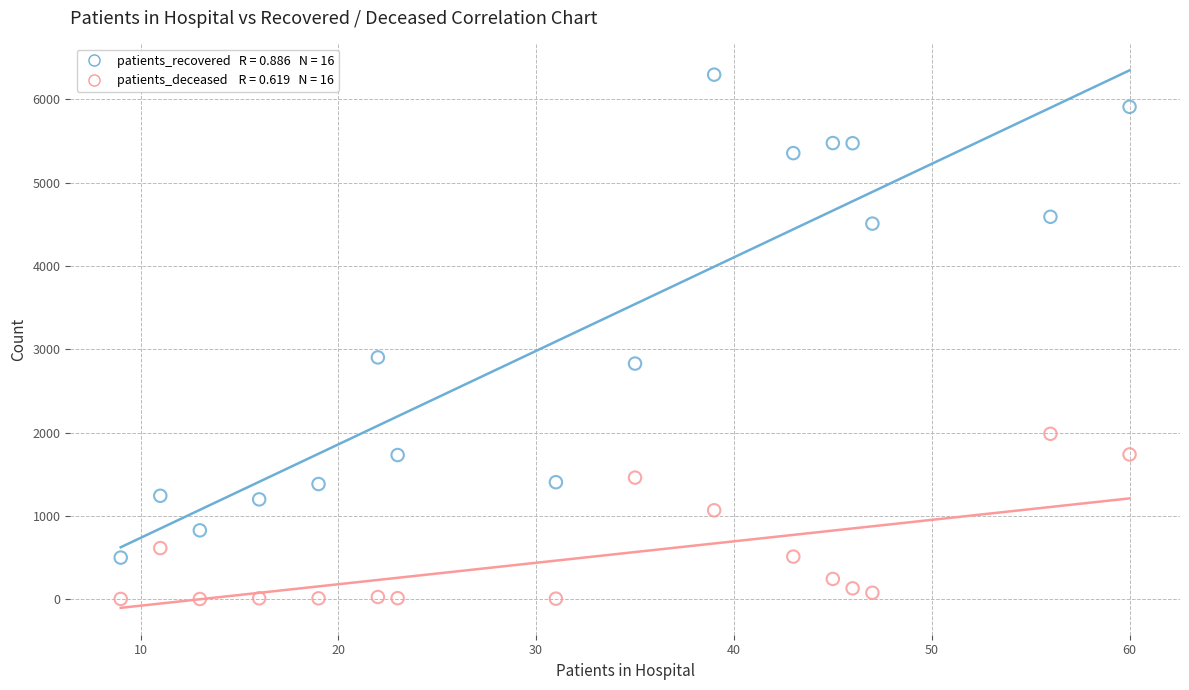

Across all data points, what is the range of Y values (max minus min)?

6294